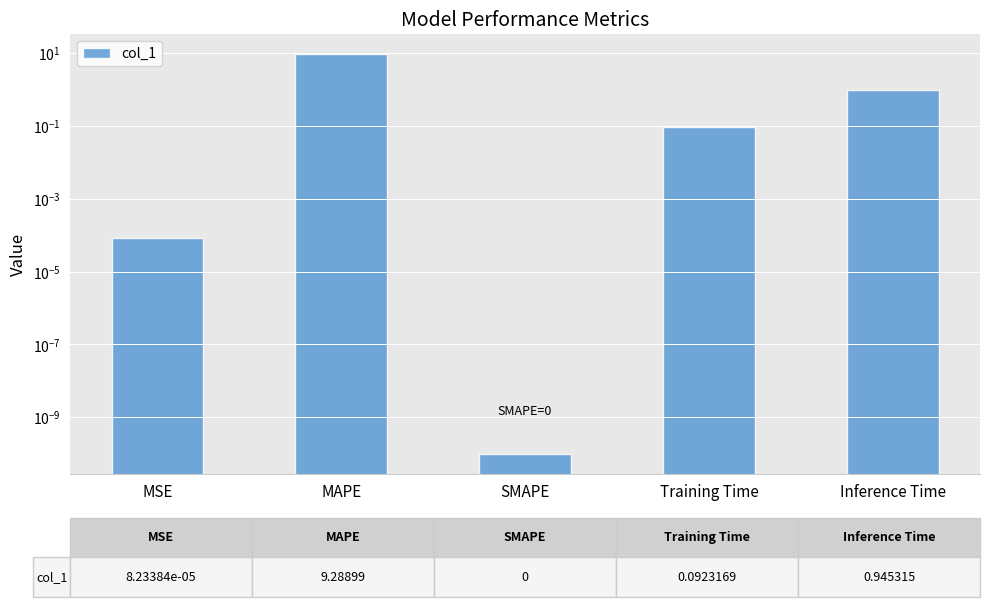

The chart shows a value of 0.0 at MSE. True or false?

True